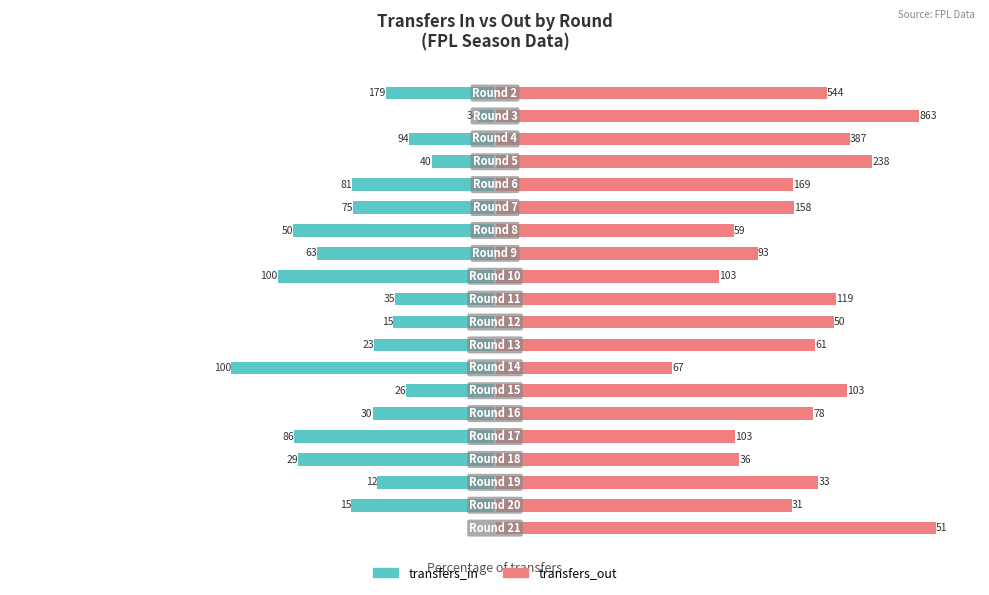

What are all the series names shown in the legend?

transfers_in, transfers_out